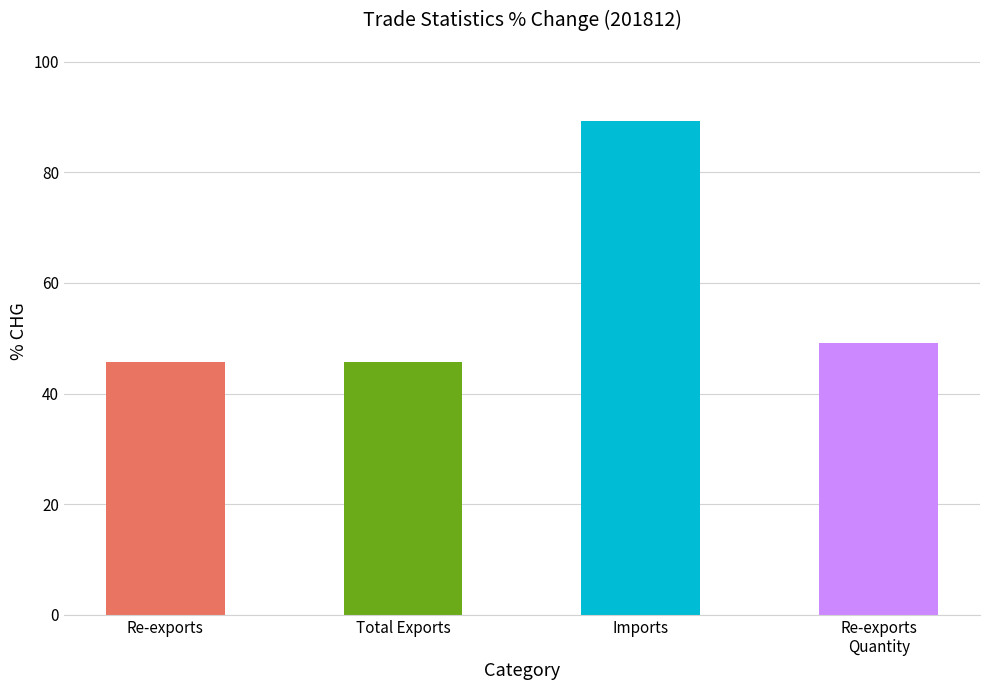

The value at Imports is 123.6. True or false?

False